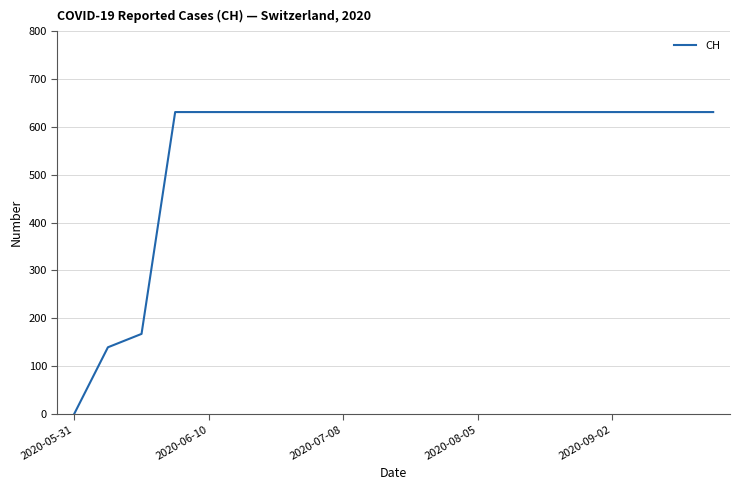

How many values are below 631?

3